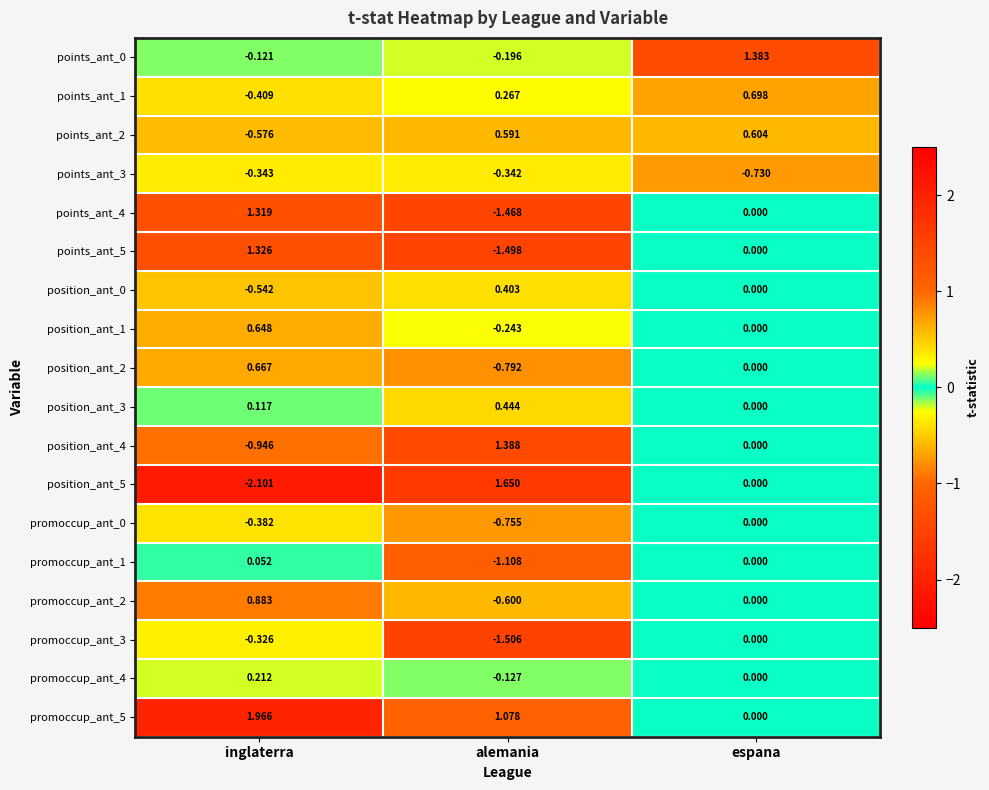

How many data points in position_ant_0 are less than 0?

1